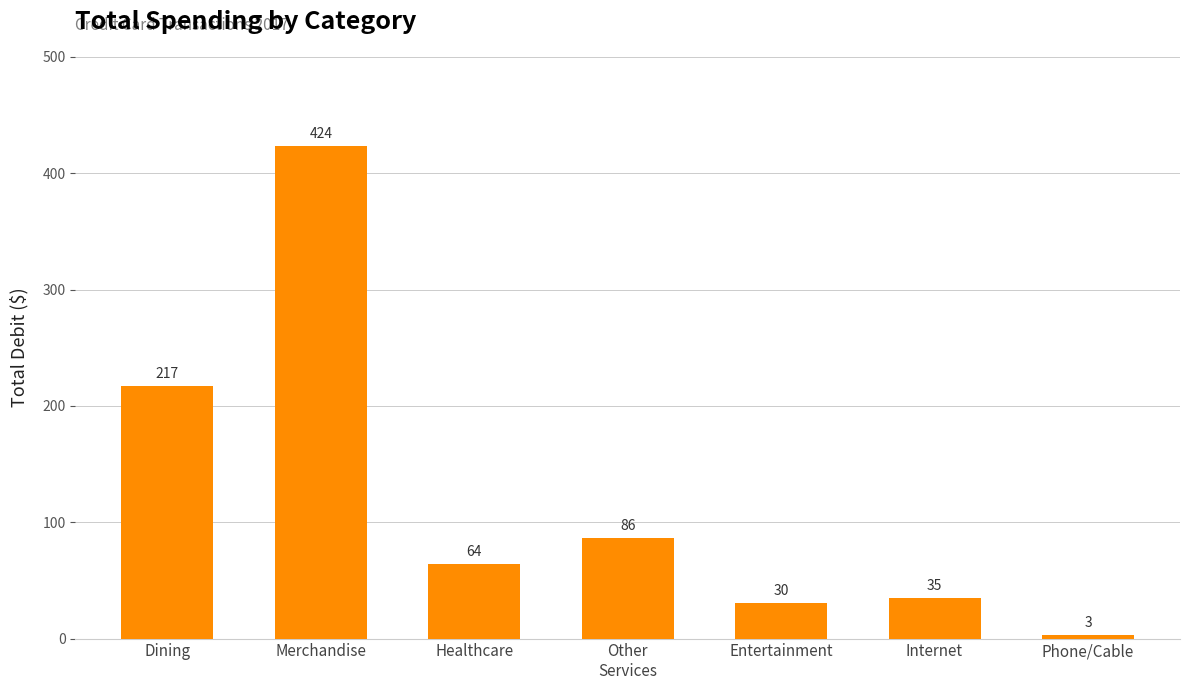

What is the sum of all values?

860.6